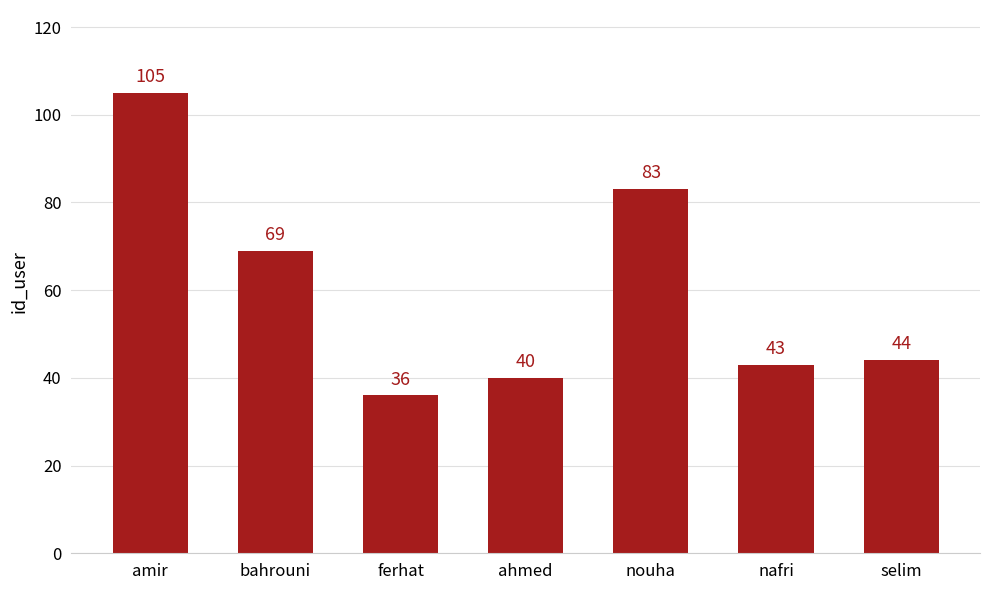

How many bars are there in total?

7